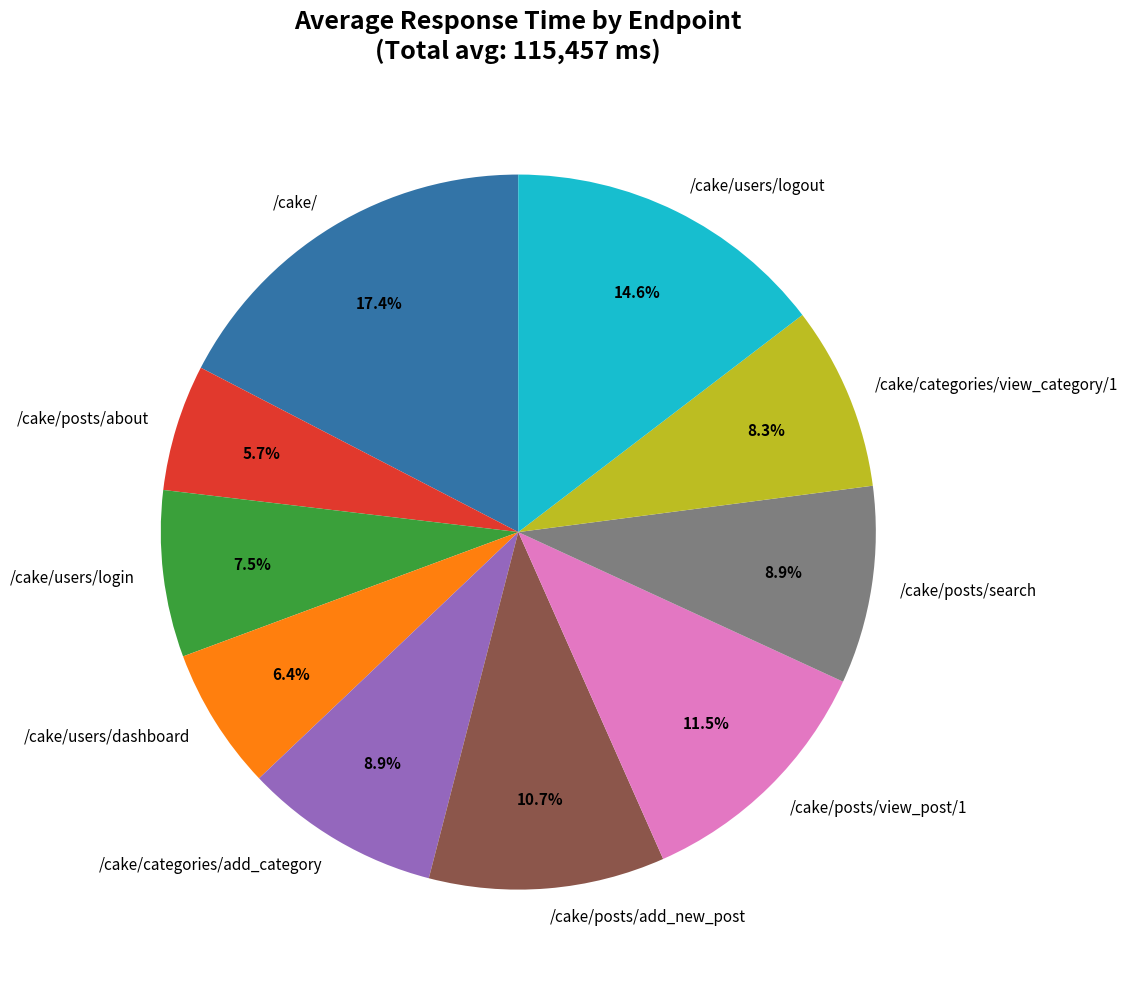

Does any single category account for the majority?

No